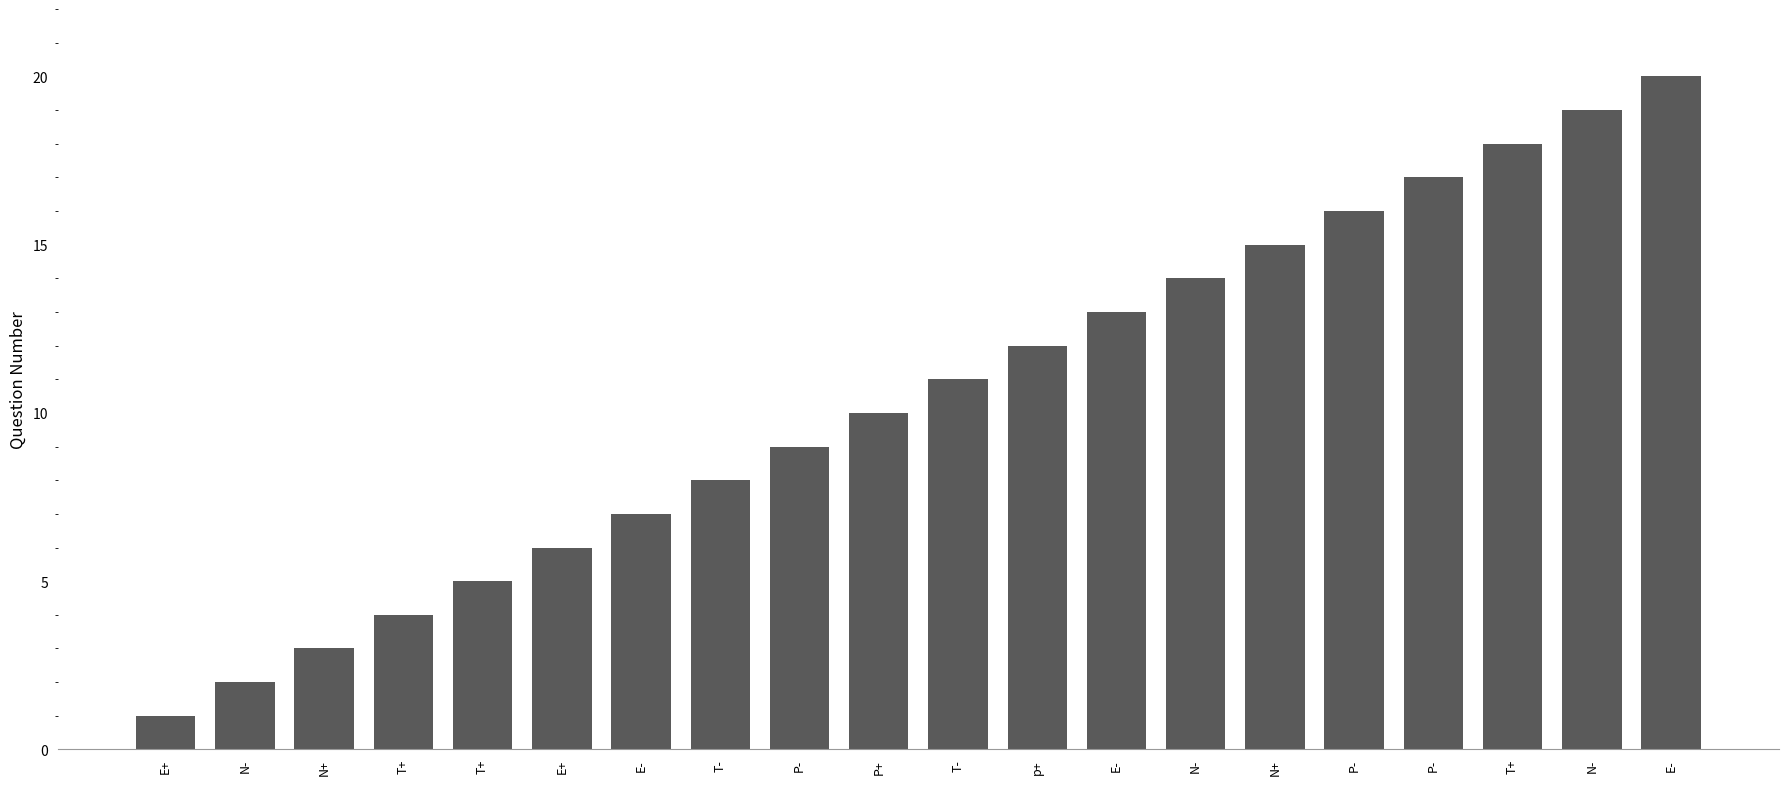

True or false: the data shows 1 at N-.

False